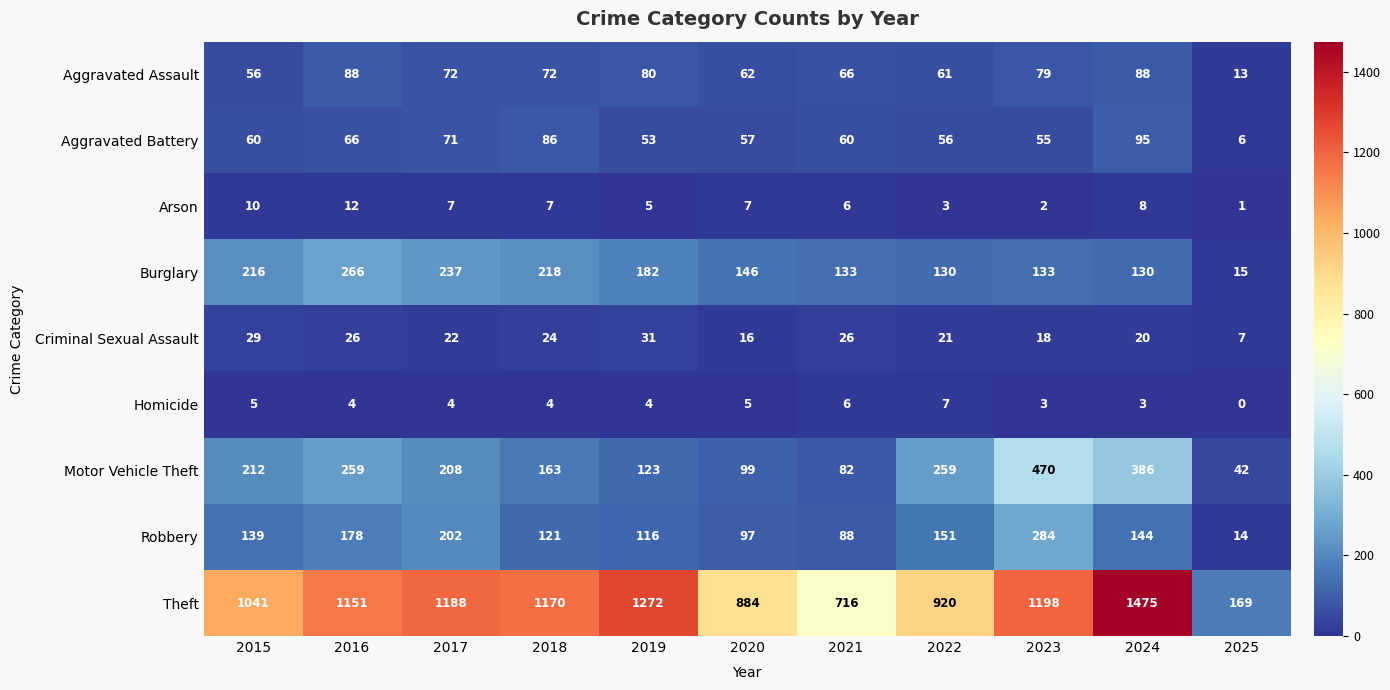

The Motor Vehicle Theft series shows 10 at 2025. True or false?

False